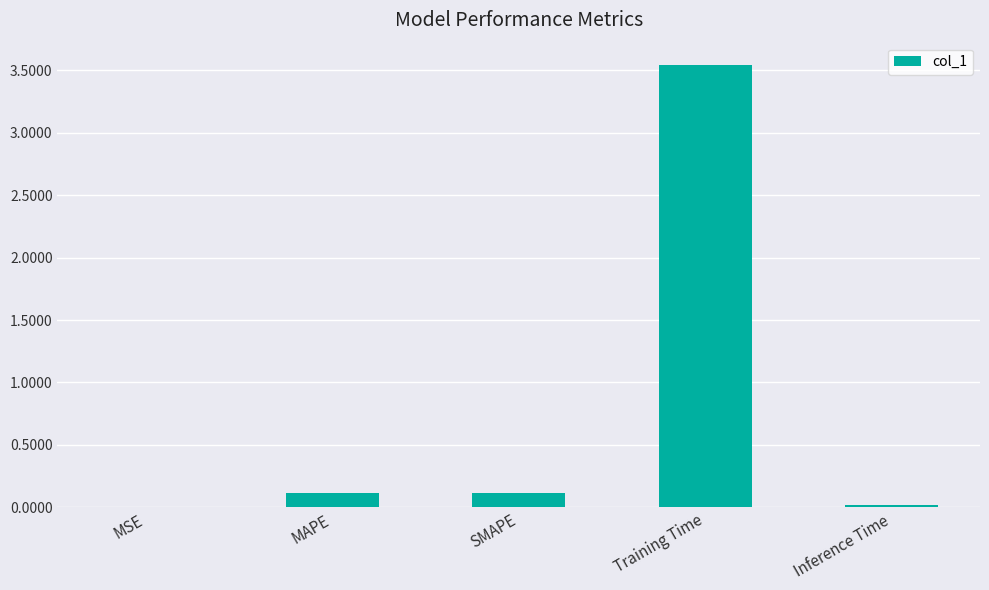

What is the sum of all values?

3.8